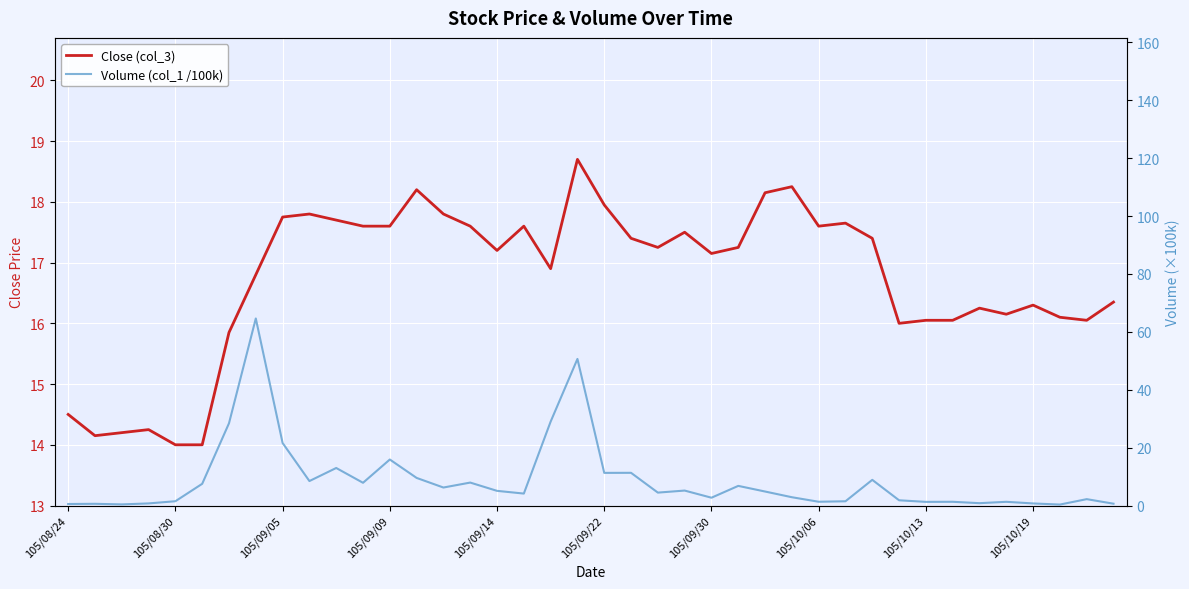

What is the difference between the maximum and minimum values in the Volume (col_1 /100k) series?

64.3